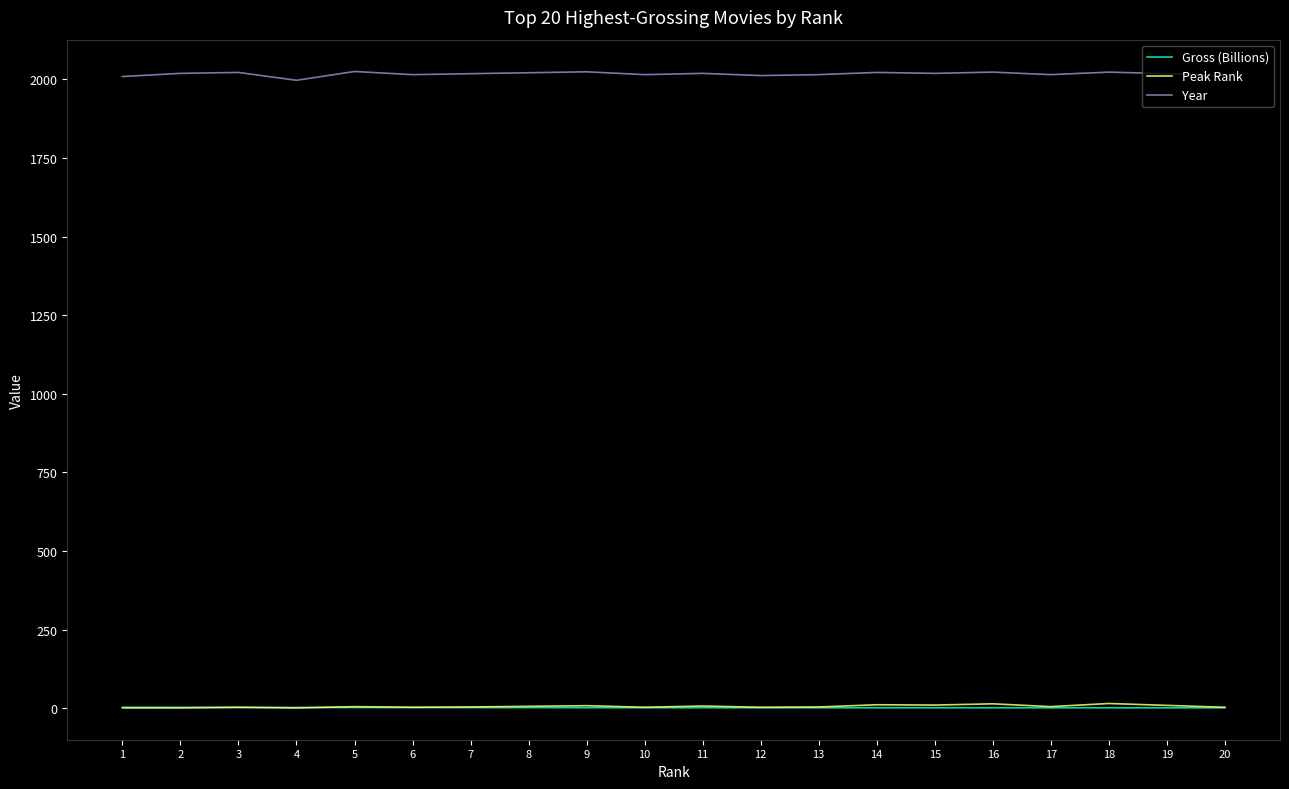

True or false: Gross (Billions) and Year intersect in this chart.

False